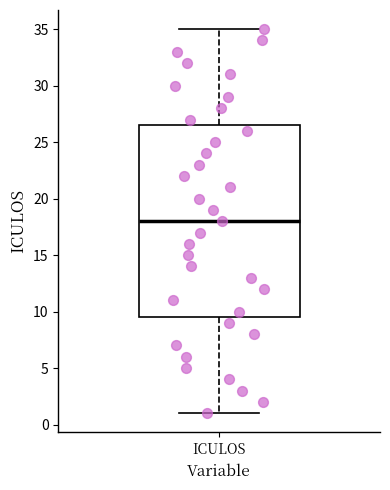

Read this box plot against the y-axis: the position of the median line, the range covered by the box, and the ends of both whiskers. The values are not printed on the chart, so give them approximately, as read against the axis.

median 18.0, box 9.5 to 26.5, whiskers 1.0 to 35.0